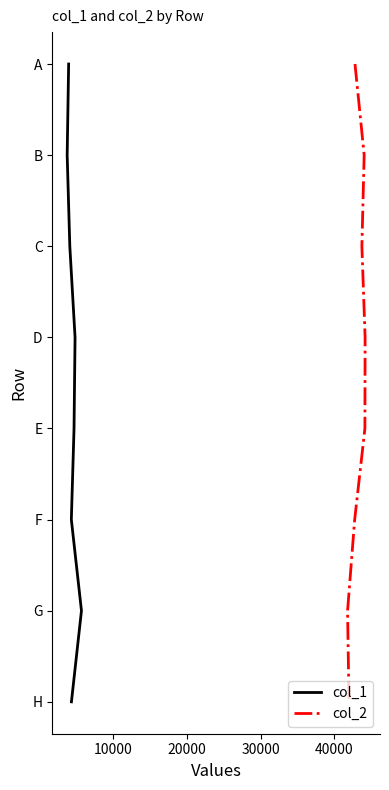

Is the value of col_2 at 7 greater than the value of col_1 at 6?

Yes